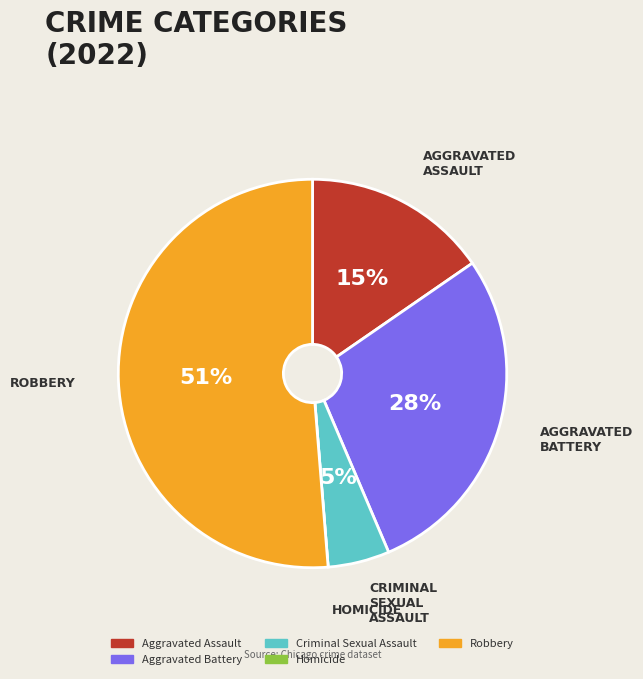

Combined, do Robbery and Aggravated Battery account for over 50%?

Yes